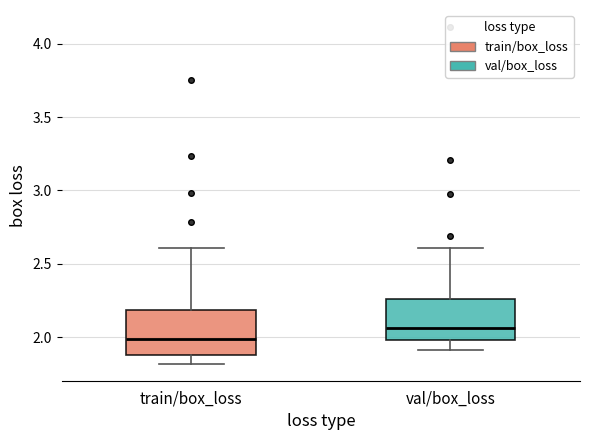

Reading left to right, read every box against the y-axis: the position of its median line, the range the box covers, and the ends of its whiskers. The values are not printed on the chart, so give them approximately, as read against the axis.

train/box_loss: median 2.00, box 1.90 to 2.20, whiskers 1.80 to 2.60
val/box_loss: median 2.05, box 2.00 to 2.25, whiskers 1.90 to 2.60